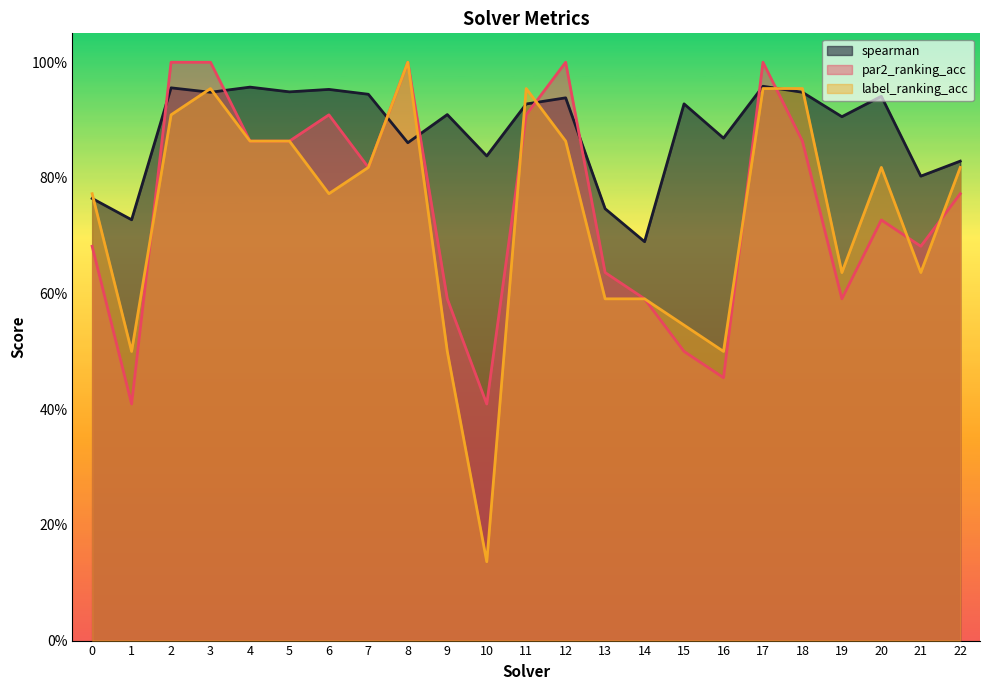

Reading left to right, transcribe all the data shown in this chart.

spearman: 0=0.8	1=0.7	2=1.0	3=0.9	4=1.0	5=0.9	6=1.0	7=0.9	8=0.9	9=0.9	10=0.8	11=0.9	12=0.9	13=0.7	14=0.7	15=0.9	16=0.9	17=1.0	18=0.9	19=0.9	20=0.9	21=0.8	22=0.8
par2_ranking_acc: 0=0.7	1=0.4	2=1.0	3=1.0	4=0.9	5=0.9	6=0.9	7=0.8	8=1.0	9=0.6	10=0.4	11=0.9	12=1.0	13=0.6	14=0.6	15=0.5	16=0.5	17=1.0	18=0.9	19=0.6	20=0.7	21=0.7	22=0.8
label_ranking_acc: 0=0.8	1=0.5	2=0.9	3=1.0	4=0.9	5=0.9	6=0.8	7=0.8	8=1.0	9=0.5	10=0.1	11=1.0	12=0.9	13=0.6	14=0.6	15=0.5	16=0.5	17=1.0	18=1.0	19=0.6	20=0.8	21=0.6	22=0.8